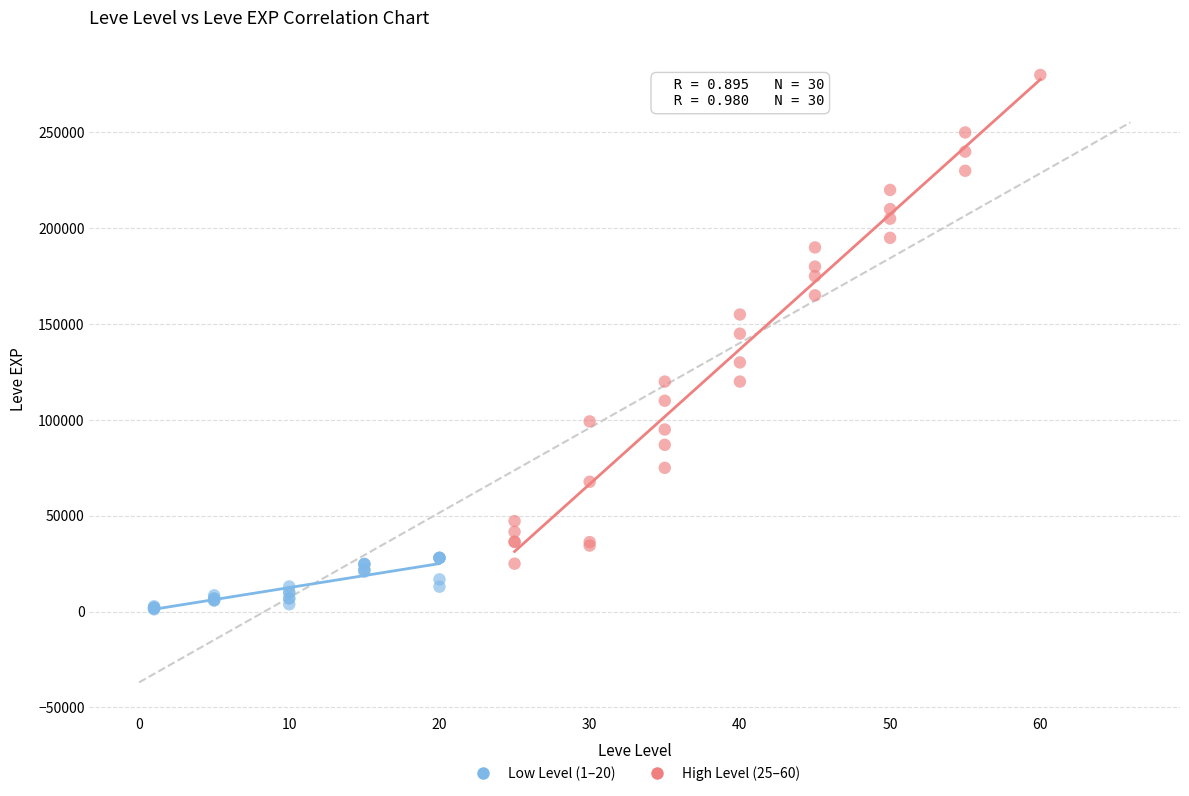

Which series contains the lowest Y value?

Low Level (1–20)